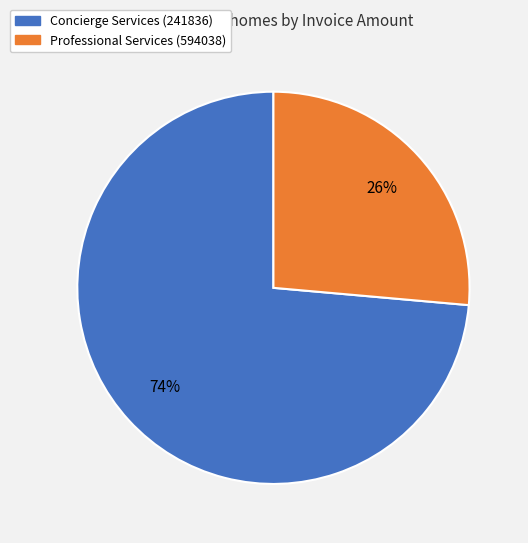

To the nearest percent, what is the average slice percentage?

50%